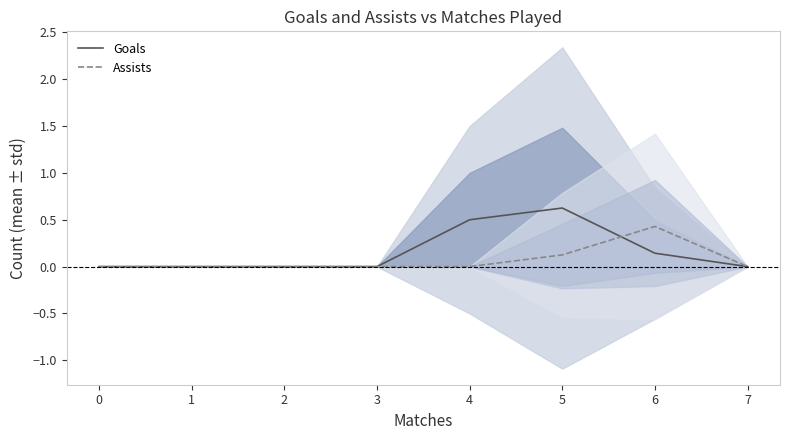

What are all the series names shown in the legend?

Goals, Assists